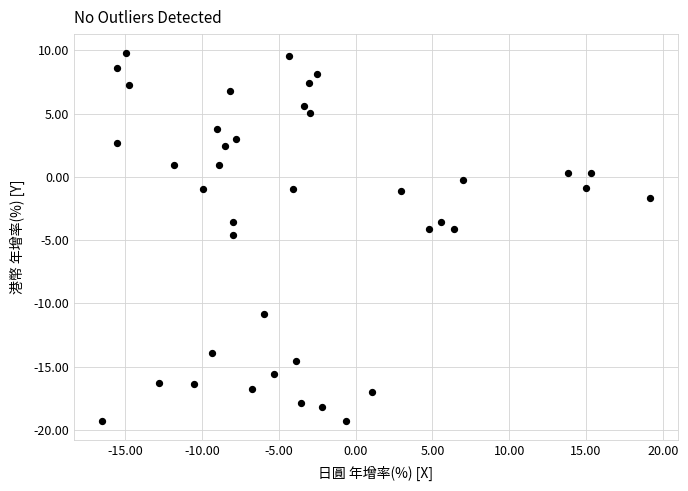

What is the range of X values (max minus min)?

35.7